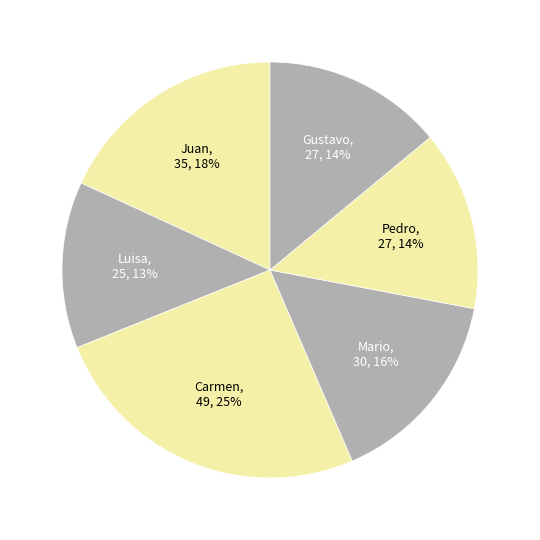

How many slices are in this pie chart?

6